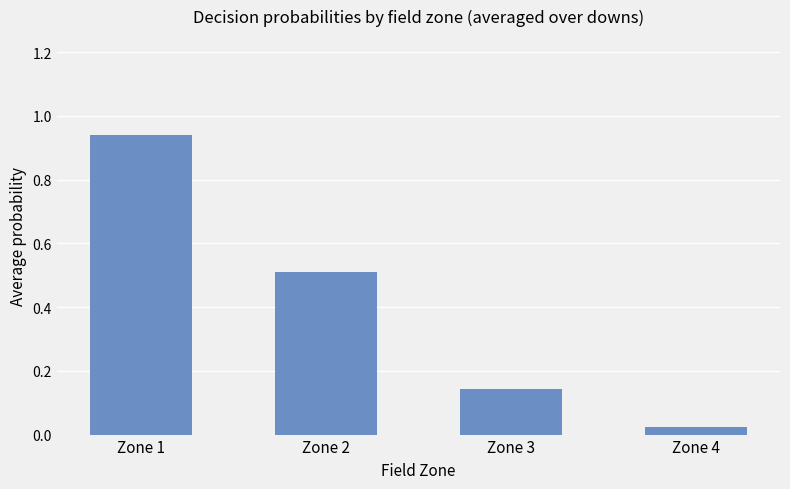

List the labels in order of value, smallest first.

Zone 4, Zone 3, Zone 2, Zone 1